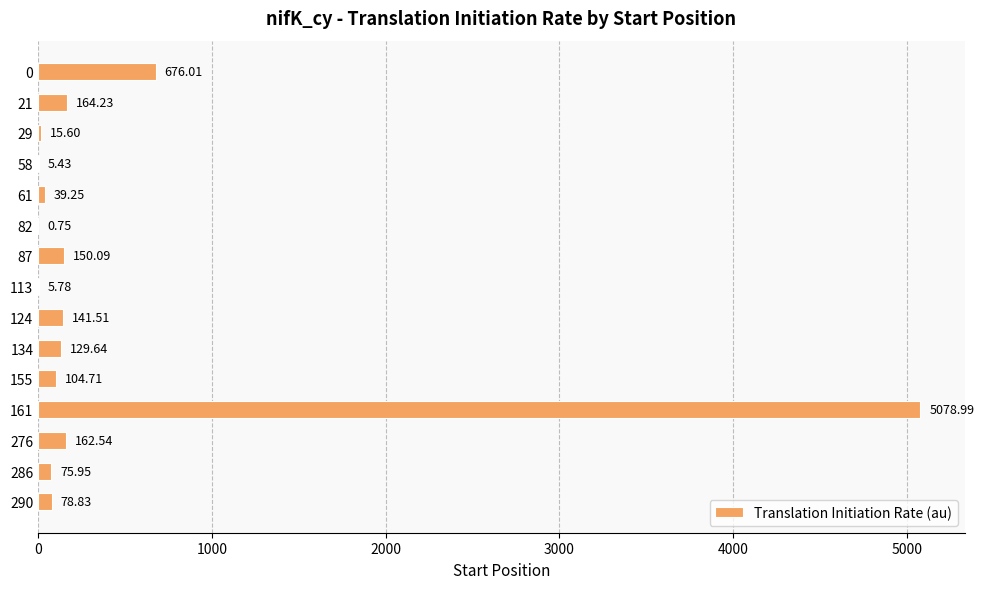

What is the sum of all values?

6829.3